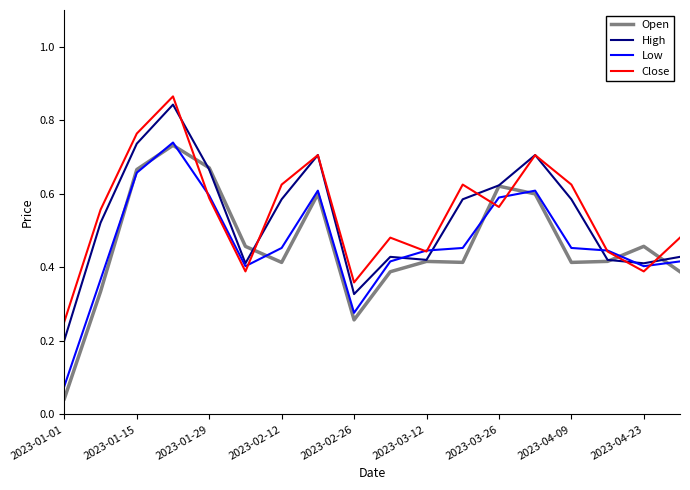

Which series has the largest range (max minus min)?

Open